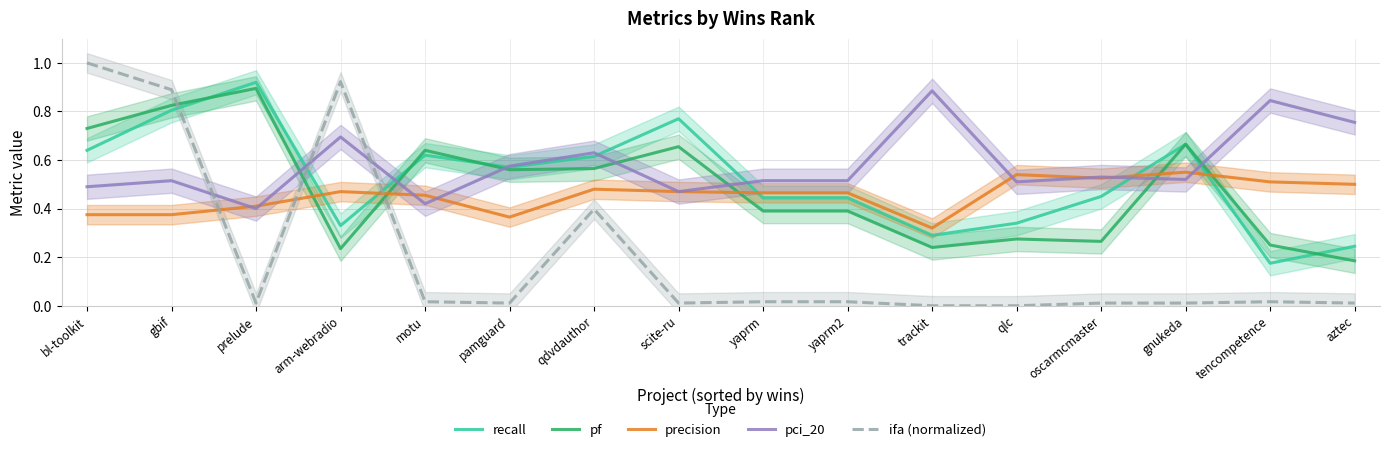

What is the difference between the ifa (normalized) values at arm-webradio and yaprm2?

0.9